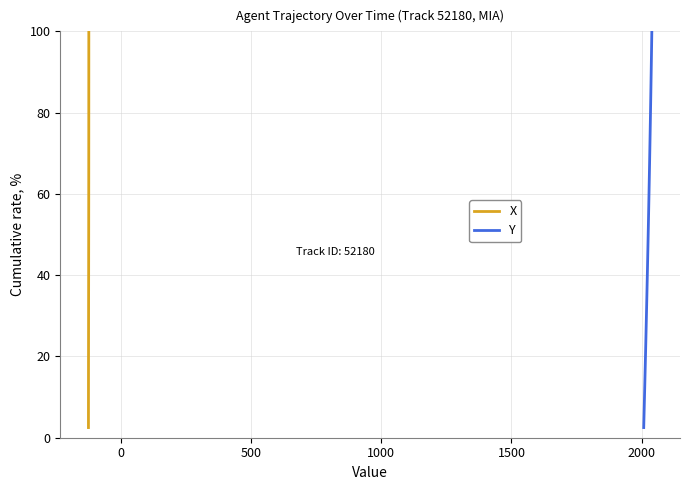

What is the difference between the maximum and minimum values in the Y series?

97.5